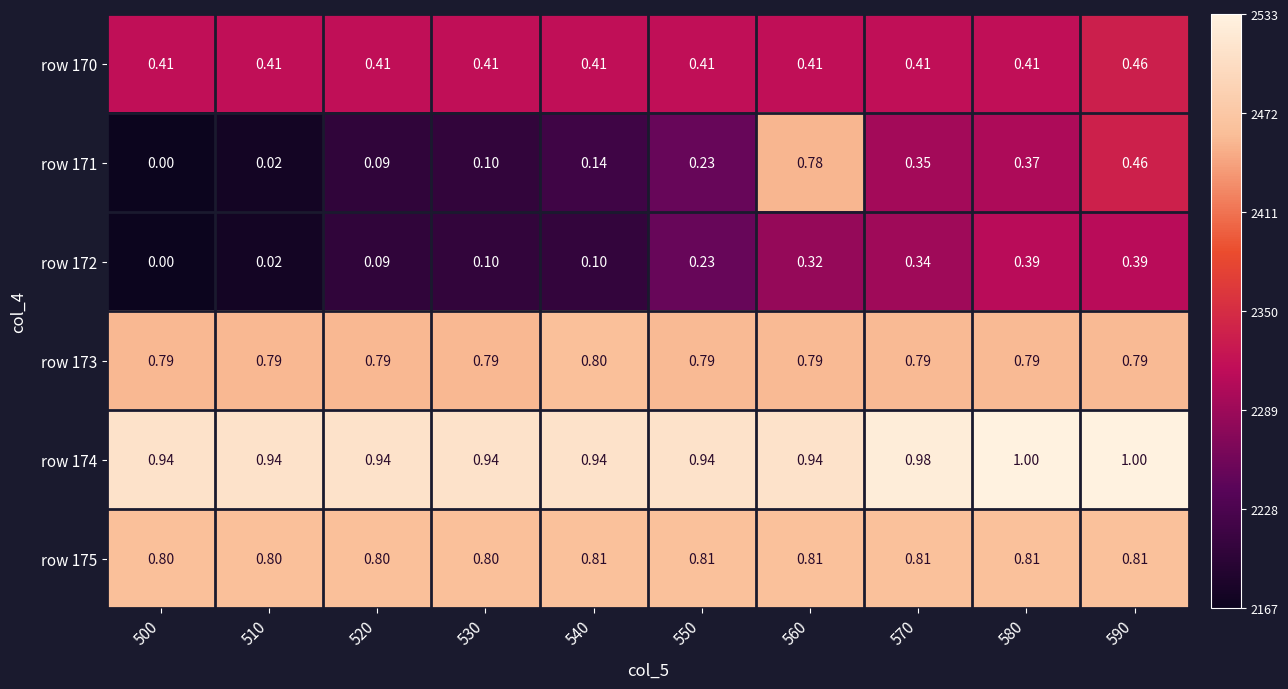

Is the value of row 174 at 530 greater than the value of row 175 at 500?

Yes